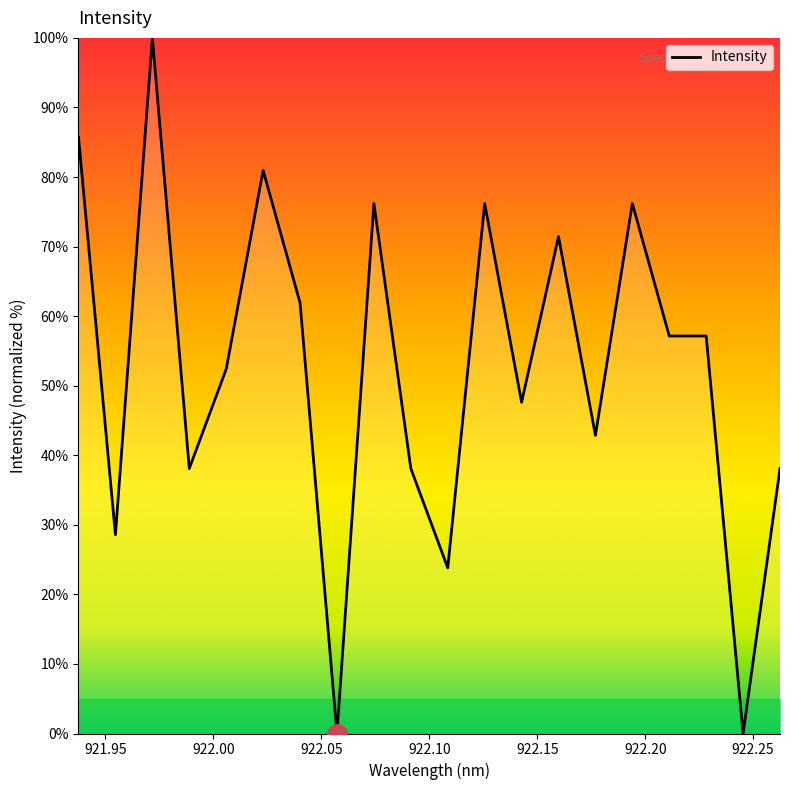

What is the greatest value displayed?

100.0